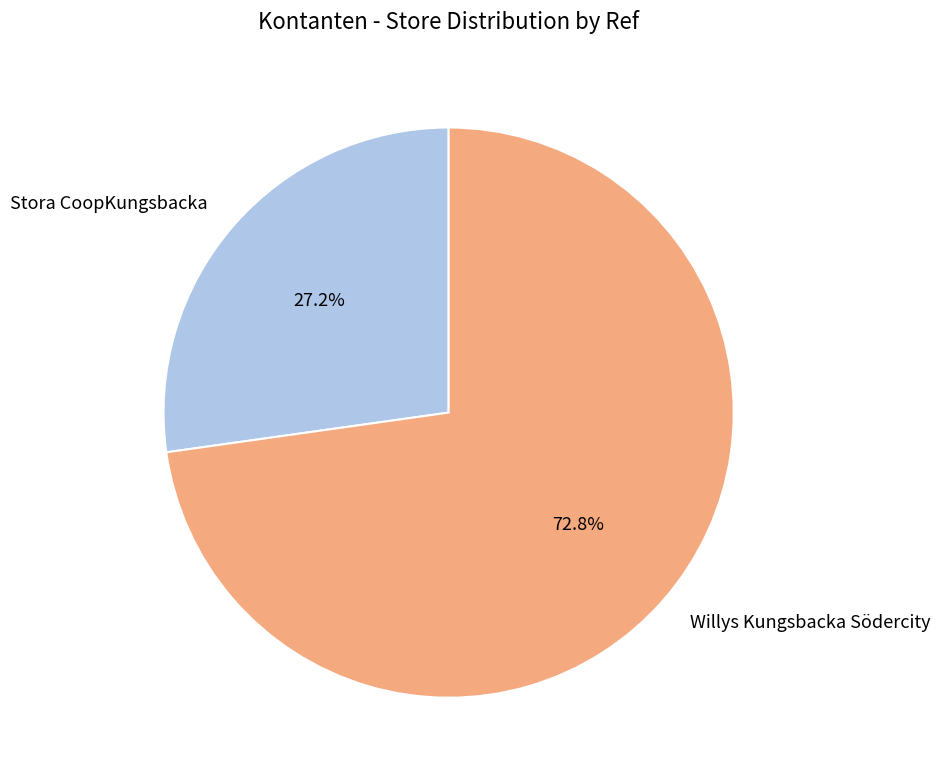

How many slices are in this pie chart?

2